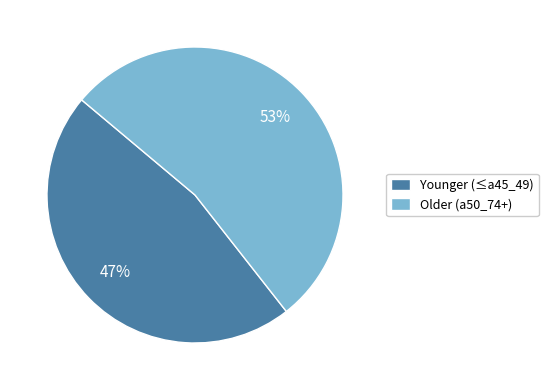

What is the largest slice in the pie chart?

Older (a50_74+)